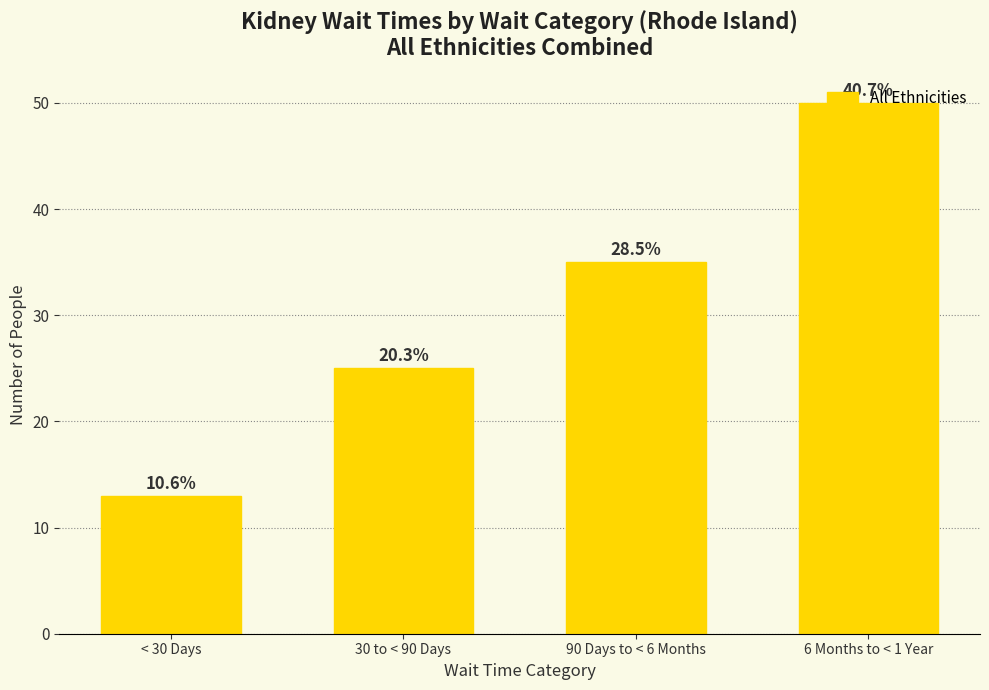

What position from the right is 6 Months to < 1 Year?

1